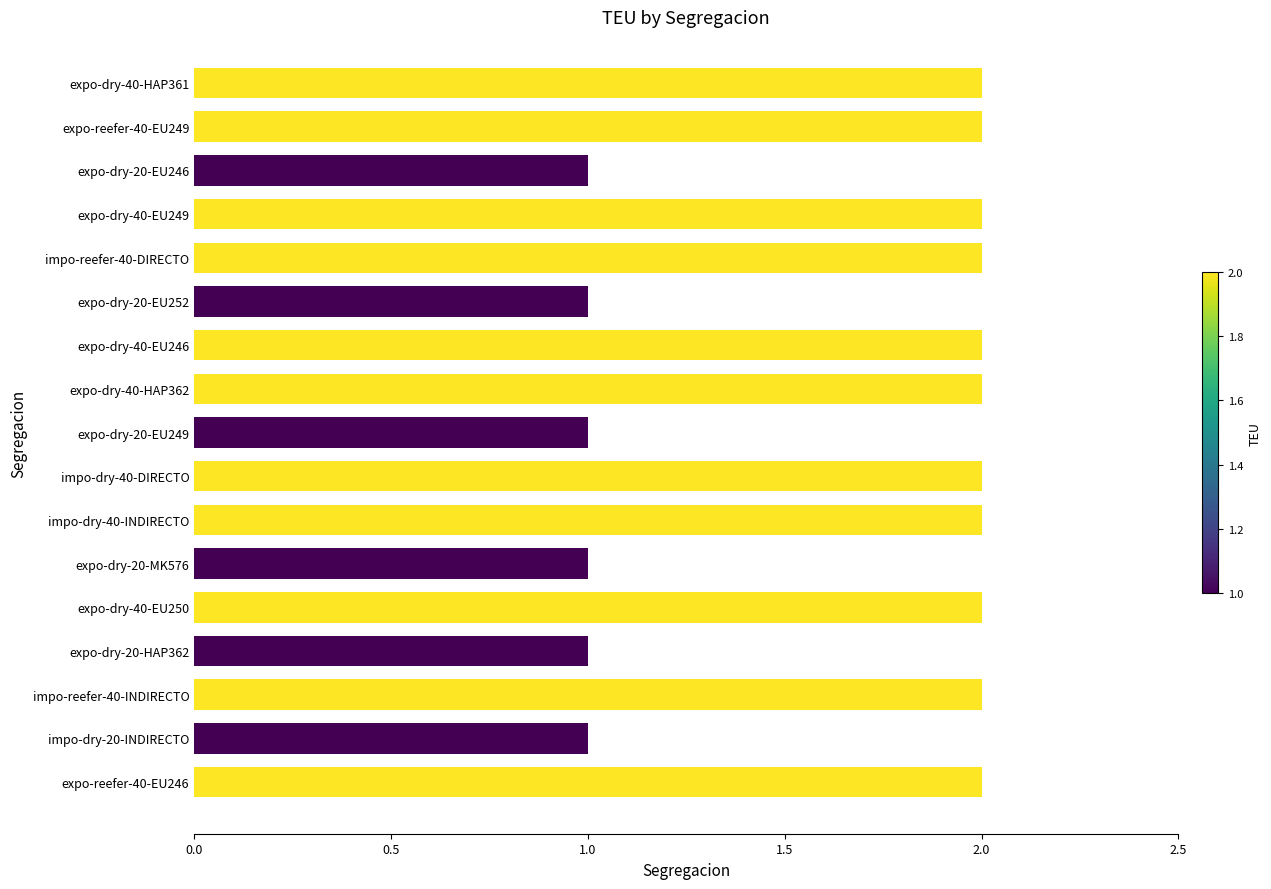

Reading top to bottom, what are all the values shown in this chart?

2	2	1	2	2	1	2	2	1	2	2	1	2	1	2	1	2